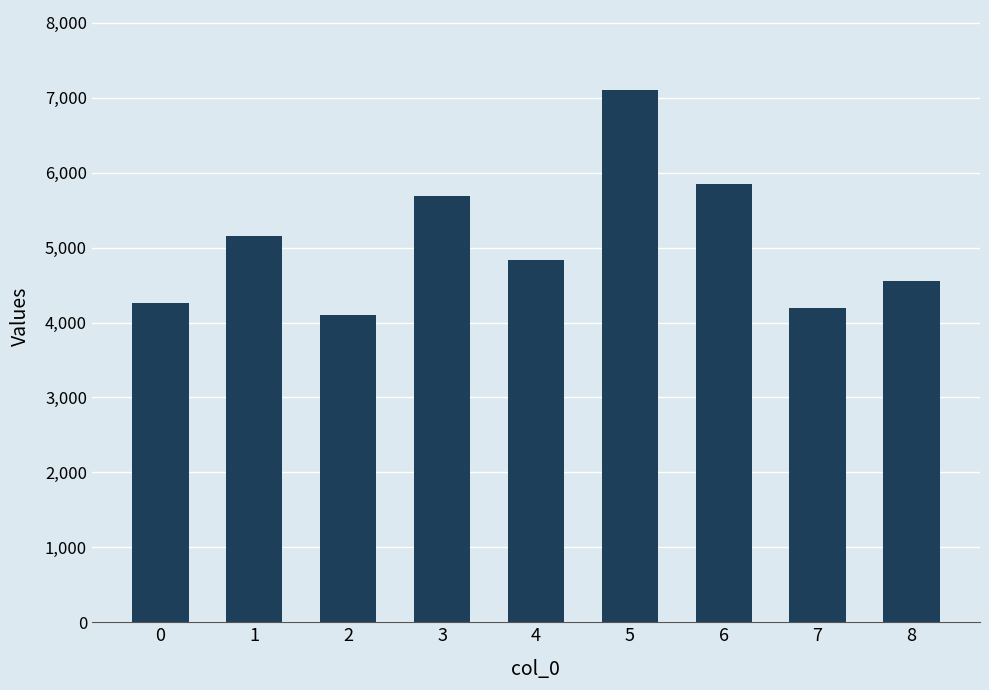

Reading left to right, what are all the values shown in this chart?

0=4264.9	1=5158.6	2=4097.8	3=5683.0	4=4834.0	5=7105.5	6=5850.2	7=4191.2	8=4560.1